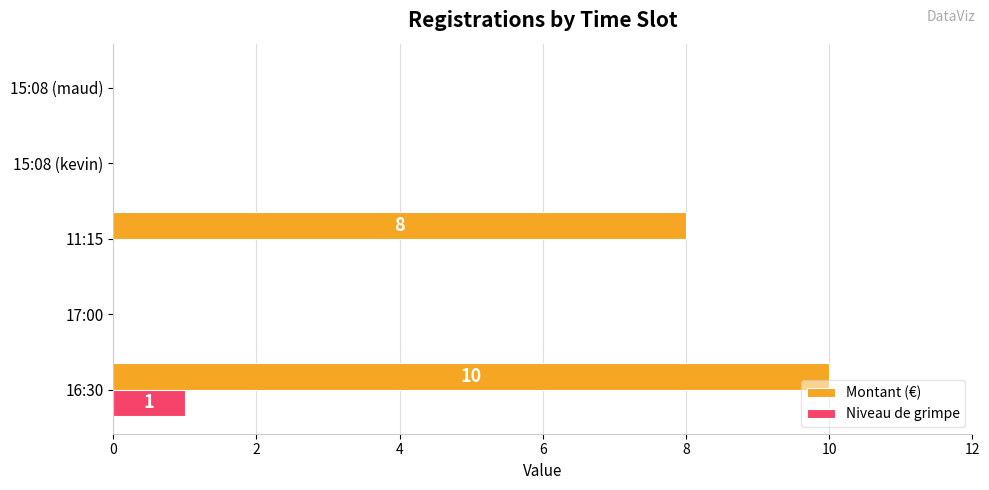

Which series changed the most between 17:00 and 11:15?

Montant (€)